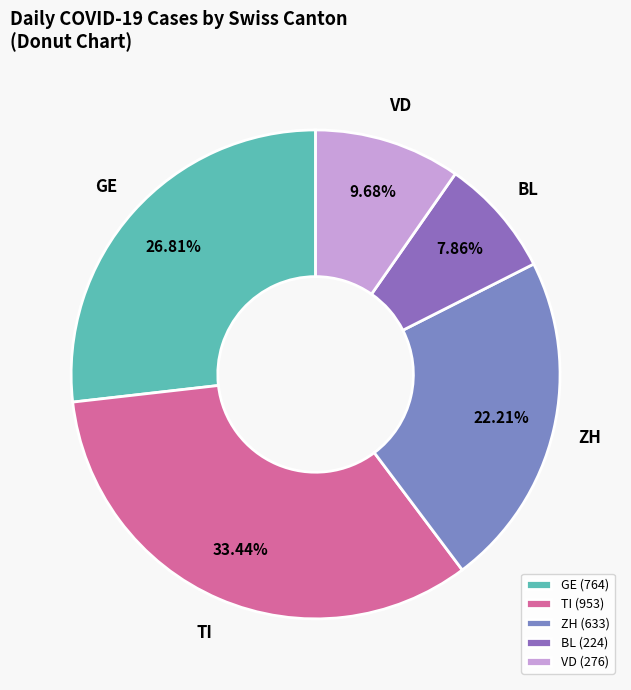

Do VD and GE together represent more than half of the pie?

No